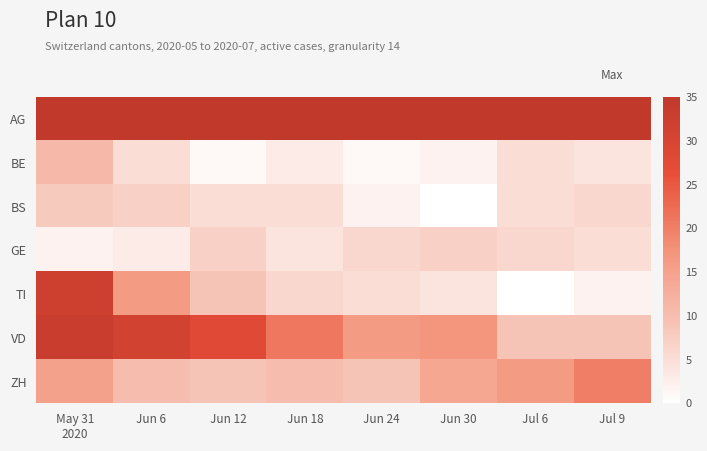

Reading left to right, what are all the values shown in this chart?

AG: May 31
2020=194	Jun 6=155	Jun 12=123	Jun 18=101	Jun 24=96	Jun 30=106	Jul 6=109	Jul 9=112
BE: May 31
2020=11	Jun 6=5	Jun 12=1	Jun 18=3	Jun 24=1	Jun 30=2	Jul 6=5	Jul 9=4
BS: May 31
2020=8	Jun 6=7	Jun 12=5	Jun 18=5	Jun 24=2	Jun 30=0	Jul 6=5	Jul 9=6
GE: May 31
2020=2	Jun 6=3	Jun 12=7	Jun 18=4	Jun 24=6	Jun 30=7	Jul 6=6	Jul 9=5
TI: May 31
2020=32	Jun 6=16	Jun 12=9	Jun 18=6	Jun 24=5	Jun 30=4	Jul 6=0	Jul 9=2
VD: May 31
2020=33	Jun 6=31	Jun 12=28	Jun 18=21	Jun 24=16	Jun 30=17	Jul 6=9	Jul 9=9
ZH: May 31
2020=15	Jun 6=10	Jun 12=9	Jun 18=10	Jun 24=9	Jun 30=14	Jul 6=16	Jul 9=20